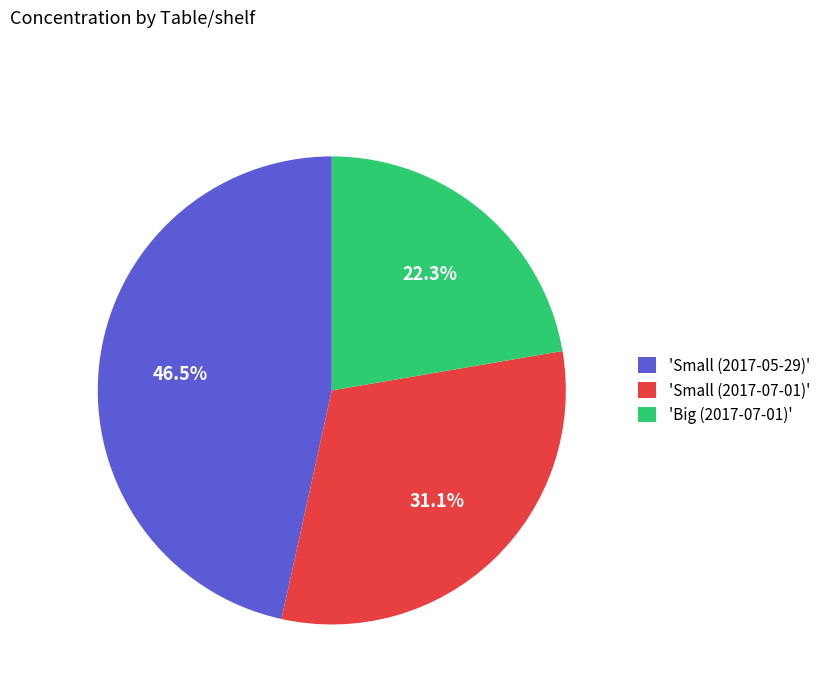

Does any single category account for the majority?

No